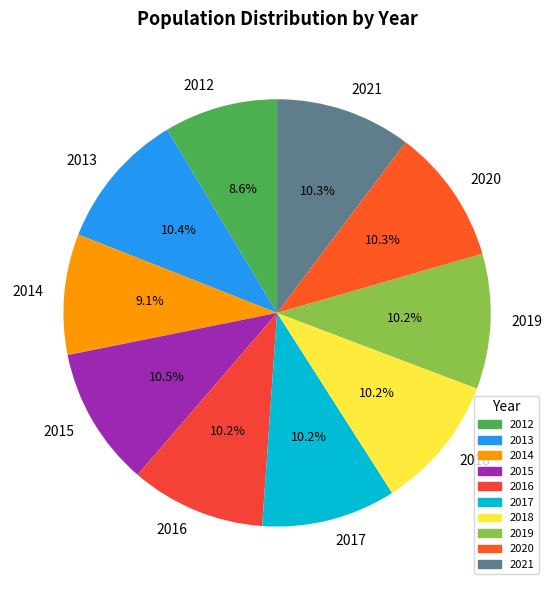

To the nearest percent, what is the average slice percentage?

10%